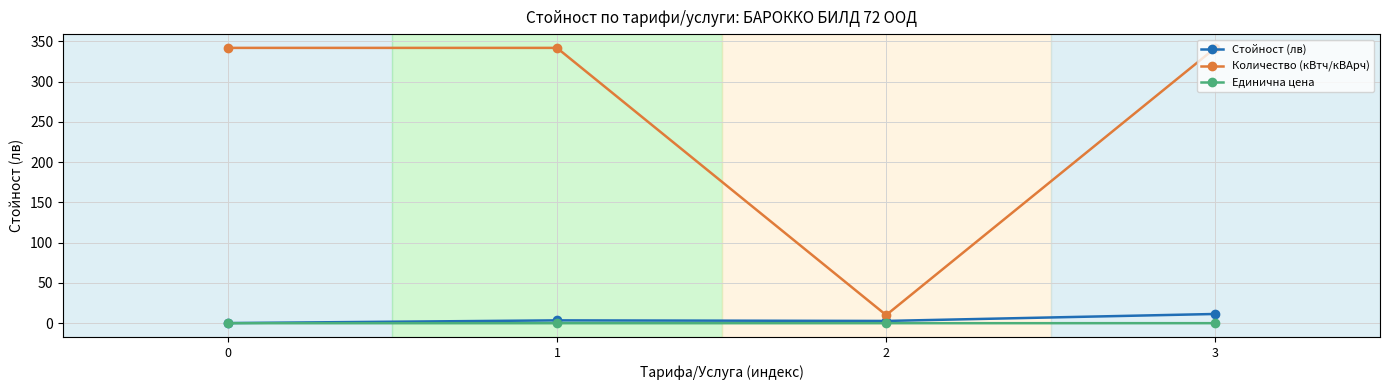

Rank the series by their maximum value, from lowest to highest.

Единична цена, Стойност (лв), Количество (кВтч/кВАрч)